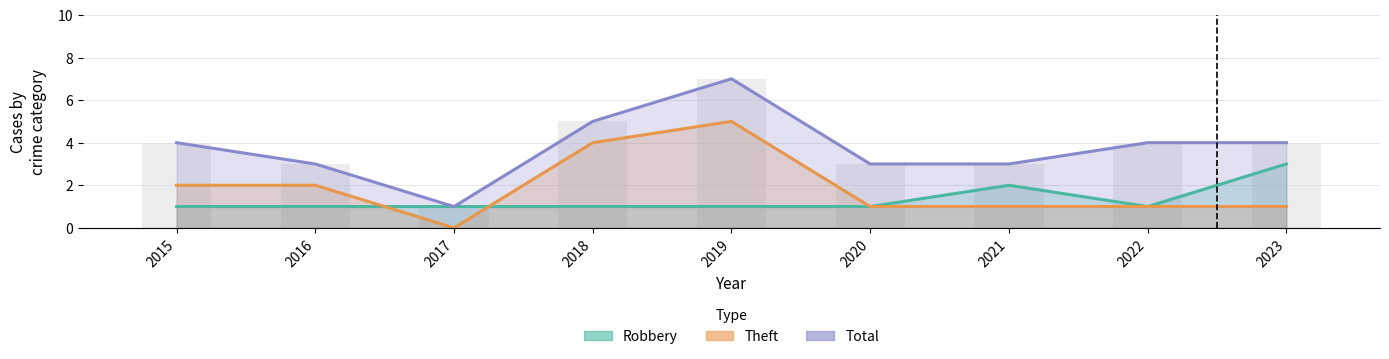

What is the difference between the highest and lowest values at 2020?

2